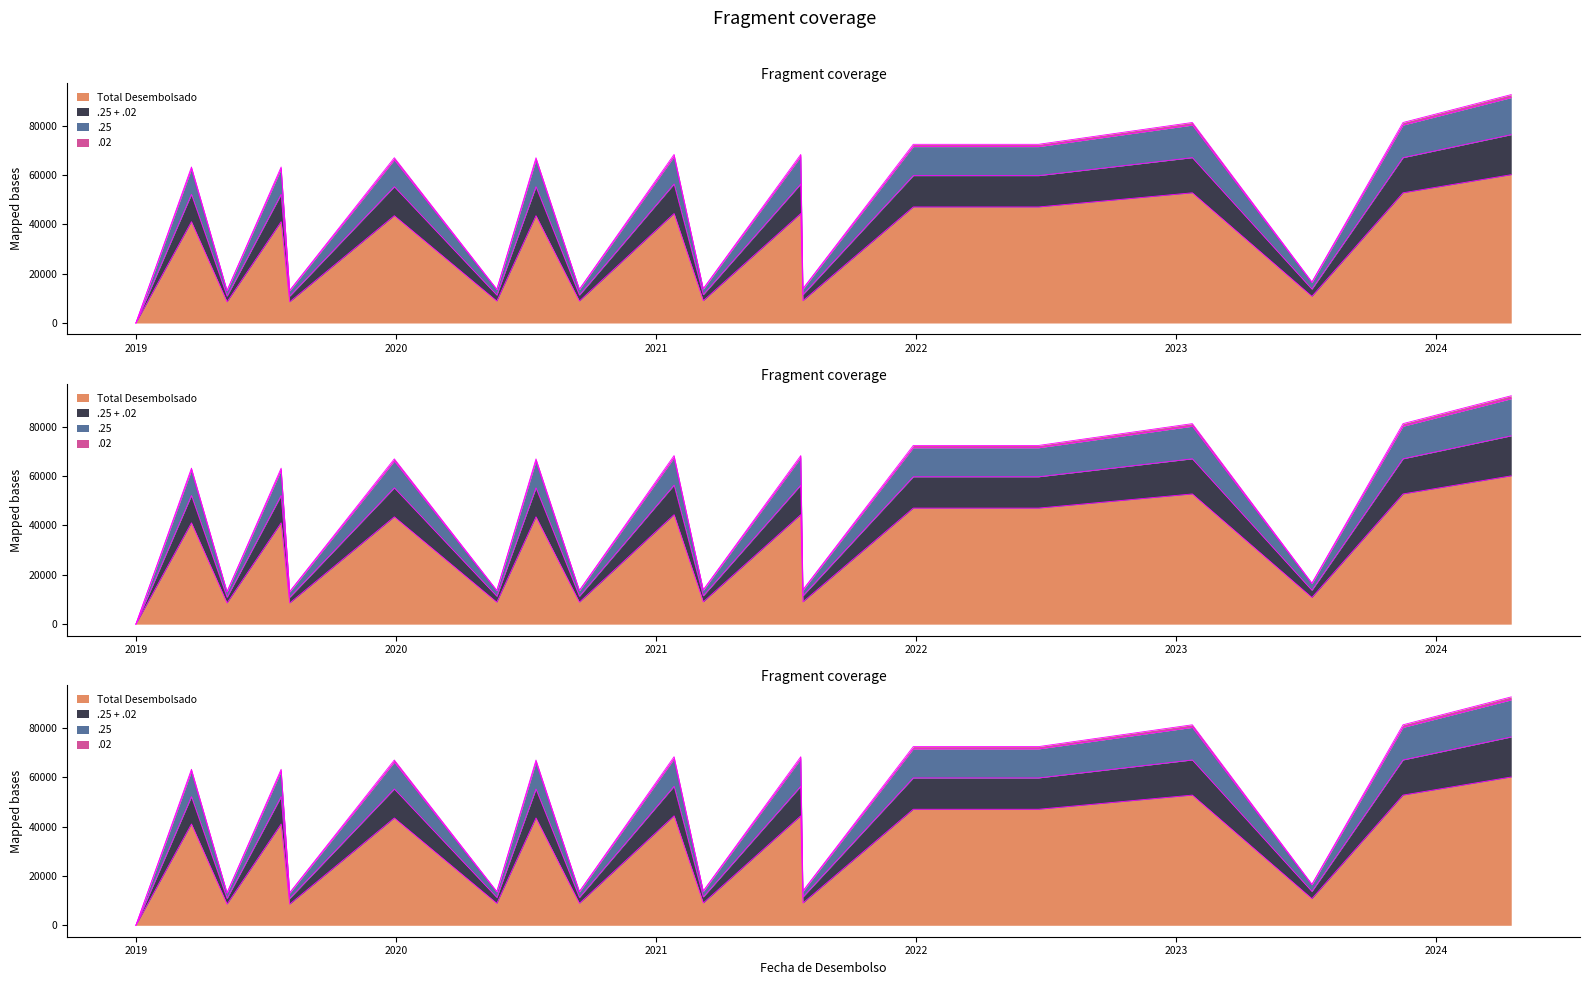

Is it true that .25 equals 624.2 at 2019-07-24?

True